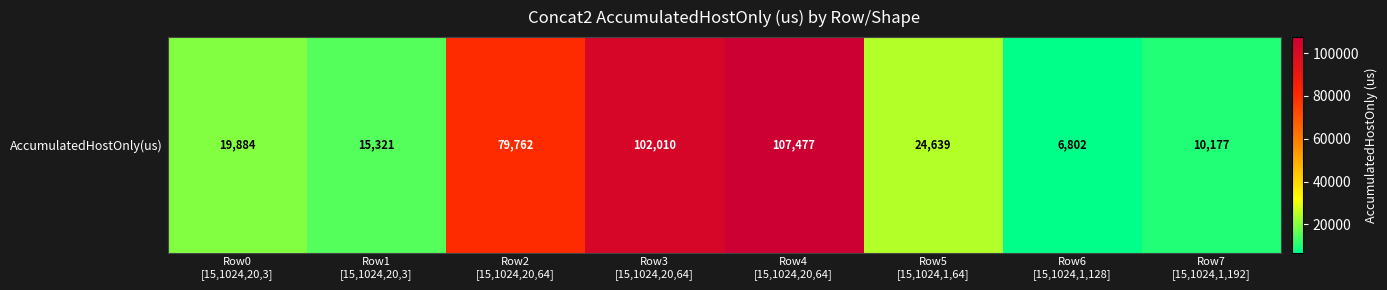

What value does the data have at Row2
[15,1024,20,64]?

79761.6